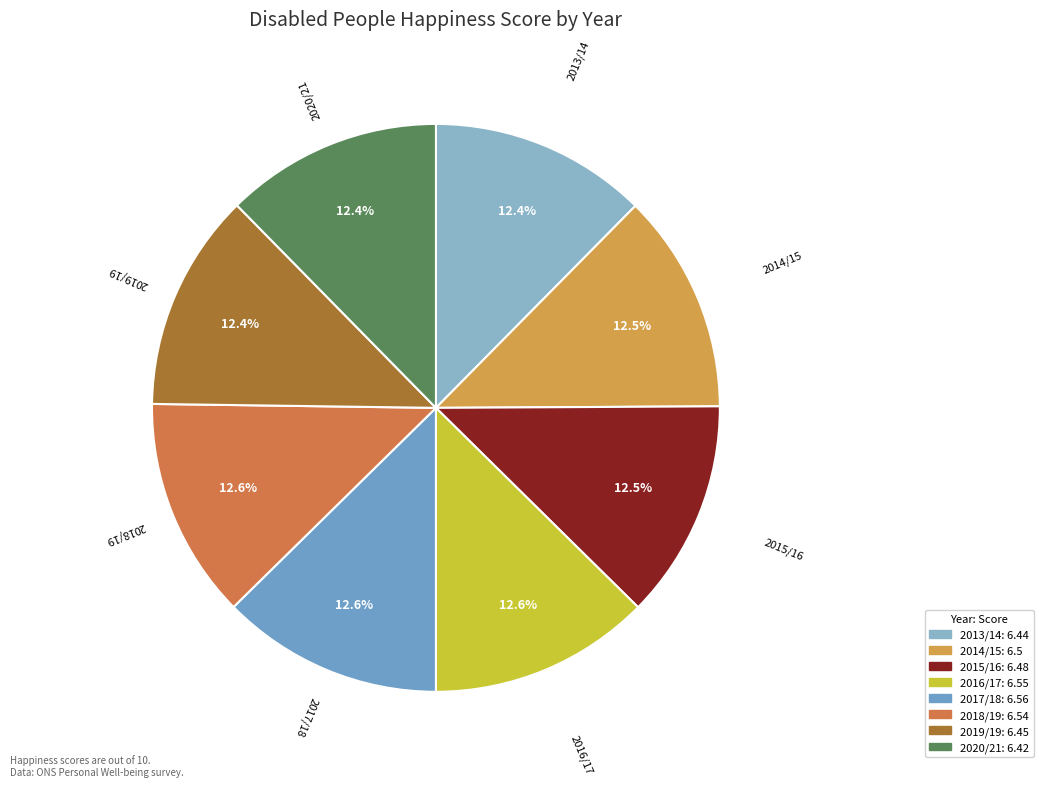

How much of the chart is everything except 2013/14?

87.6%